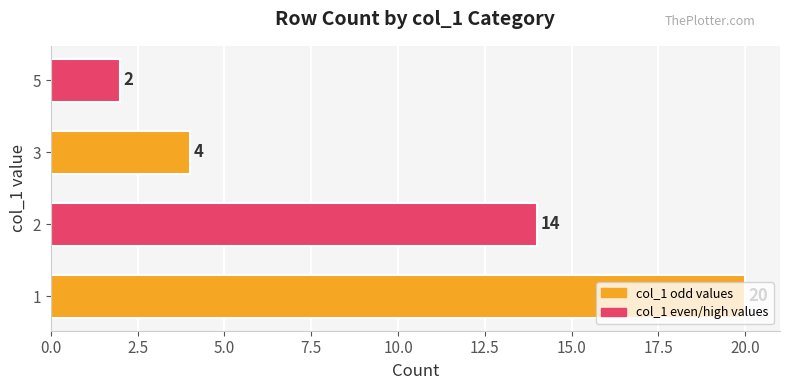

How many bars are there in total?

4